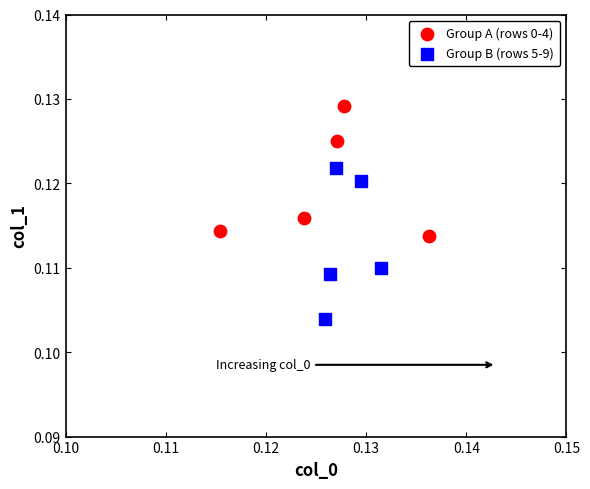

Which series reaches the minimum Y coordinate?

Group B (rows 5-9)